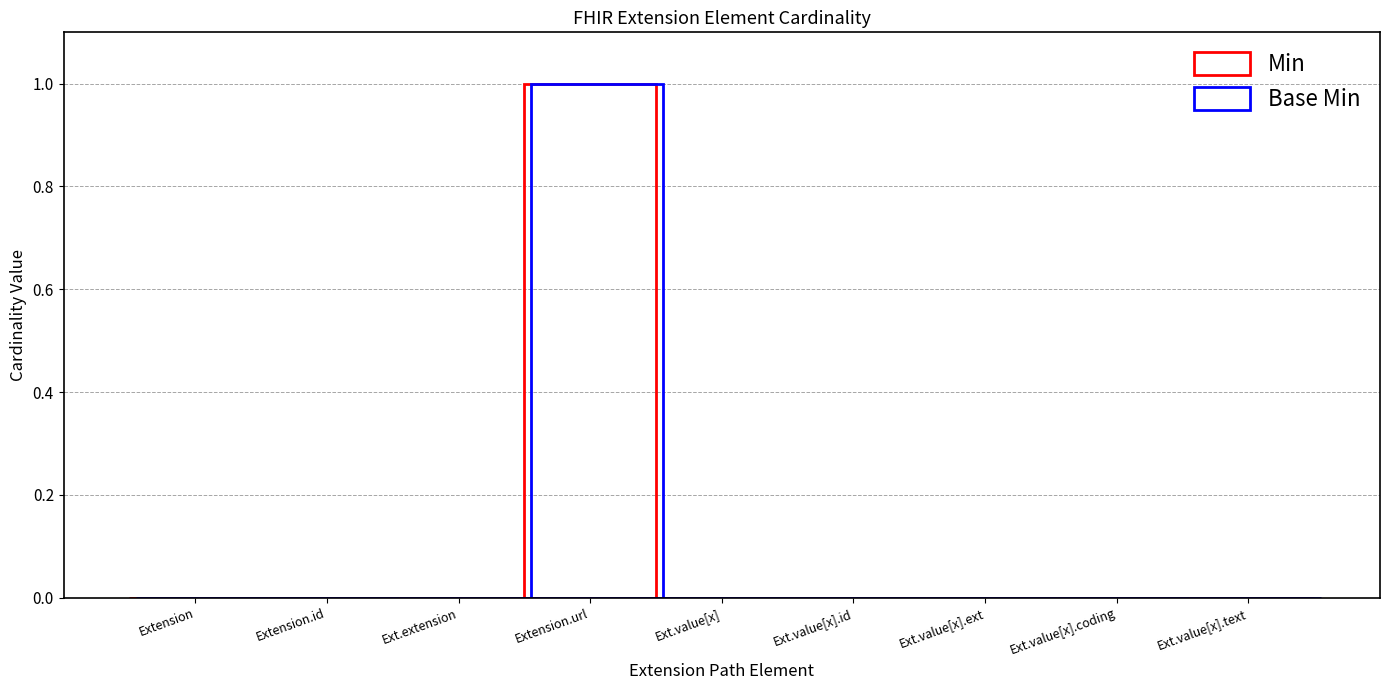

The Base Min series shows 1 at Extension.value[x]. True or false?

False